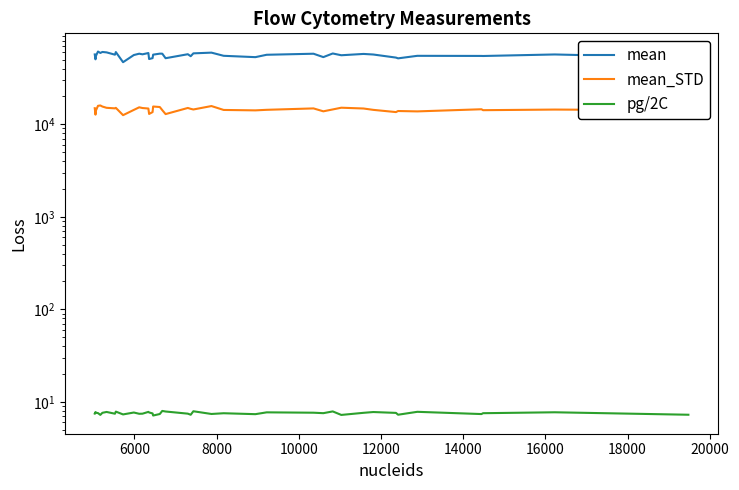

What is the label of the 39th point from the right?

6000